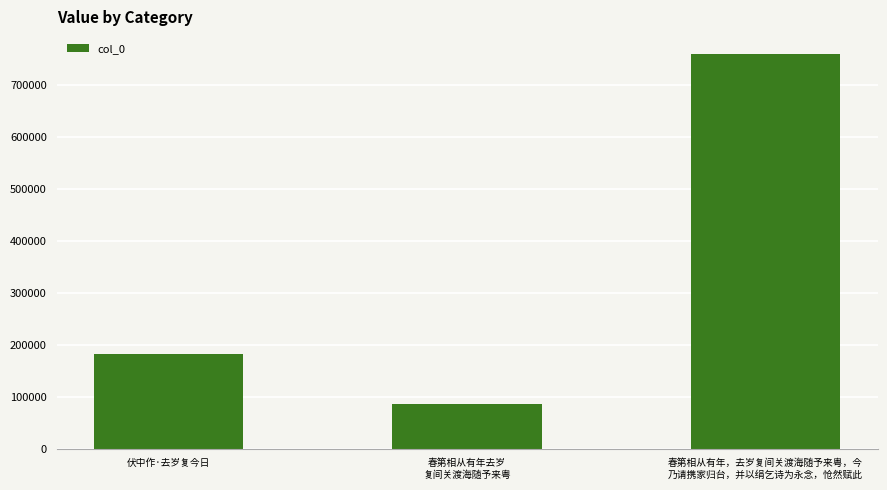

What is the sum of the values at 春第相从有年去岁
复间关渡海随予来粤 and 伏中作·去岁复今日?

268458